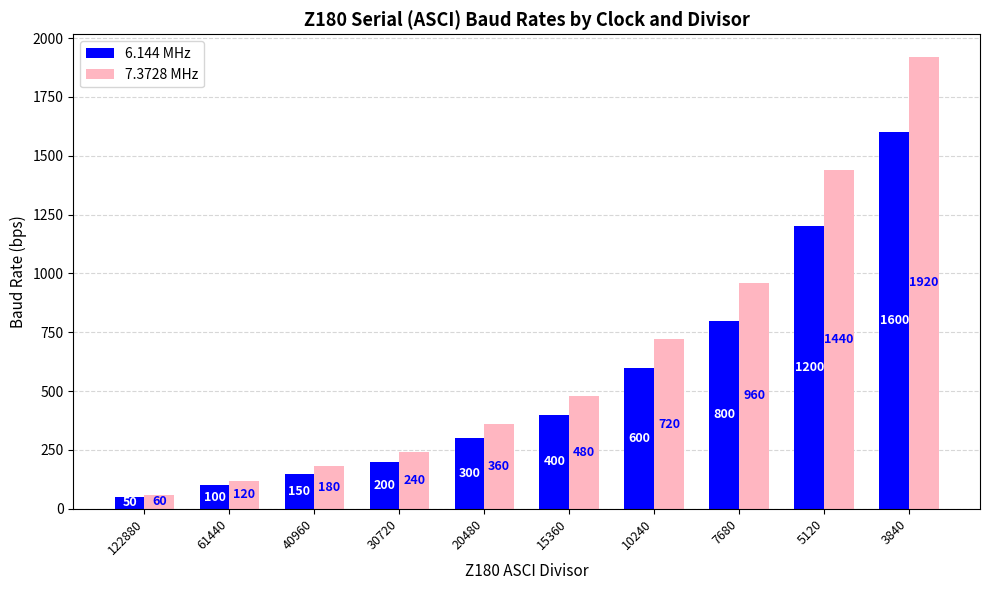

The 7.3728 MHz series shows 960 at 7680. True or false?

True